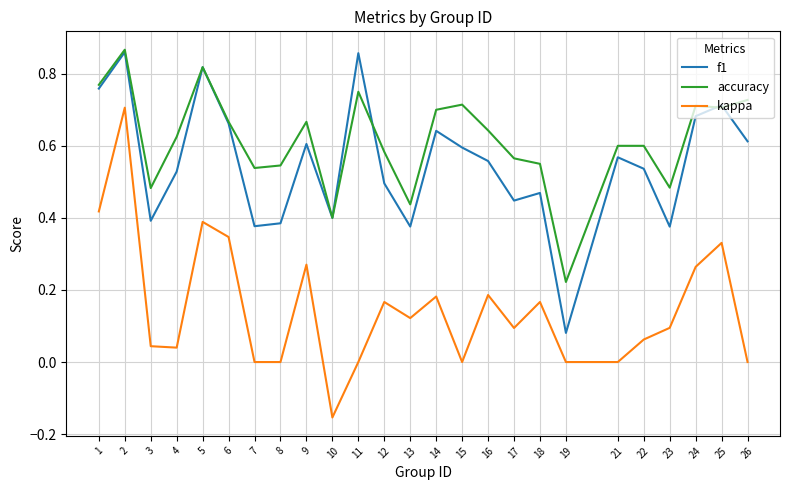

At which category does the chart reach its minimum across all series?

10